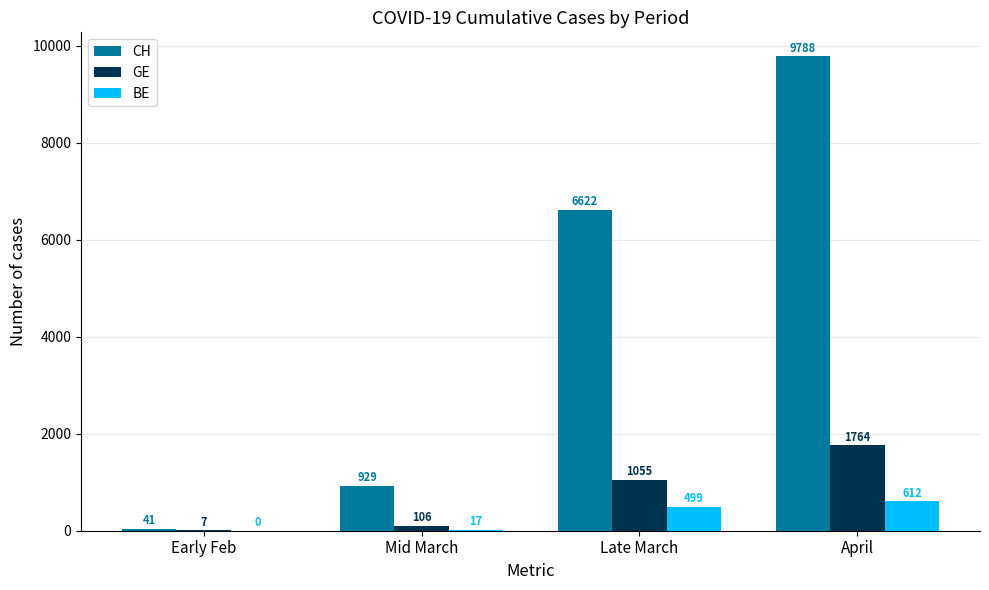

How many groups of bars are there?

4